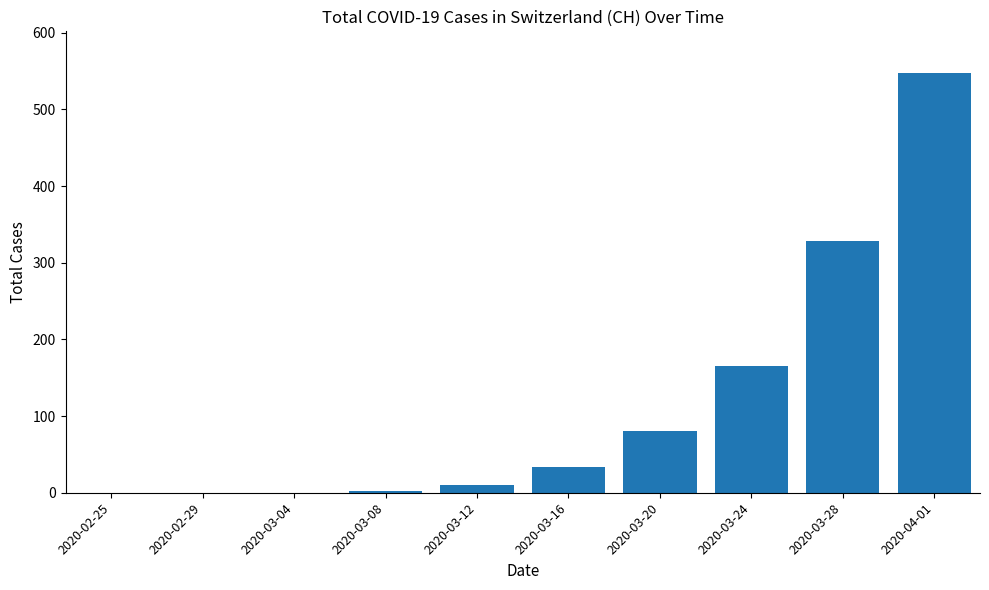

What is the change in value from 2020-03-20 to 2020-03-28?

+247